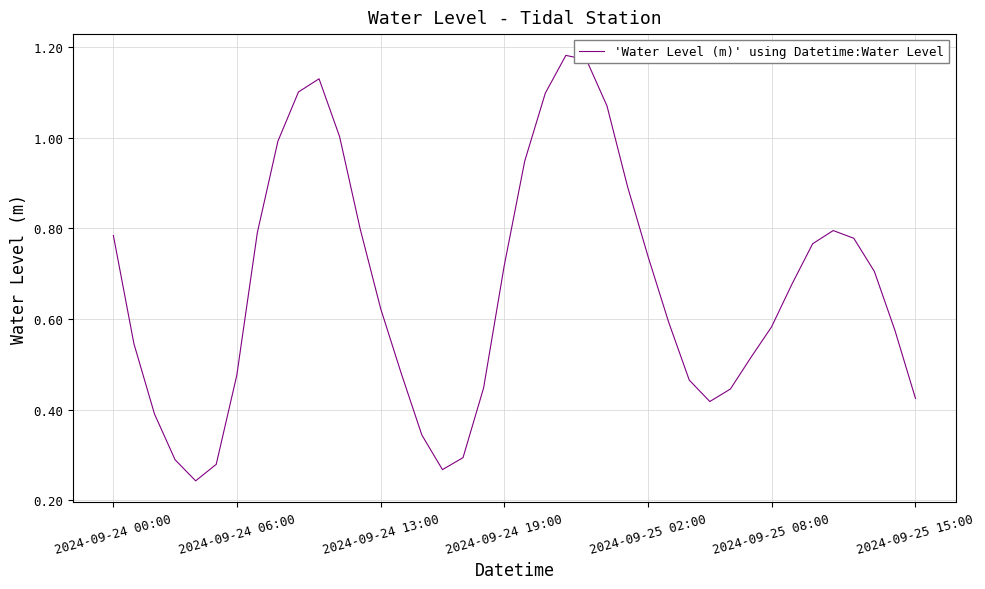

Is this an area chart (filled region under the line)?

No